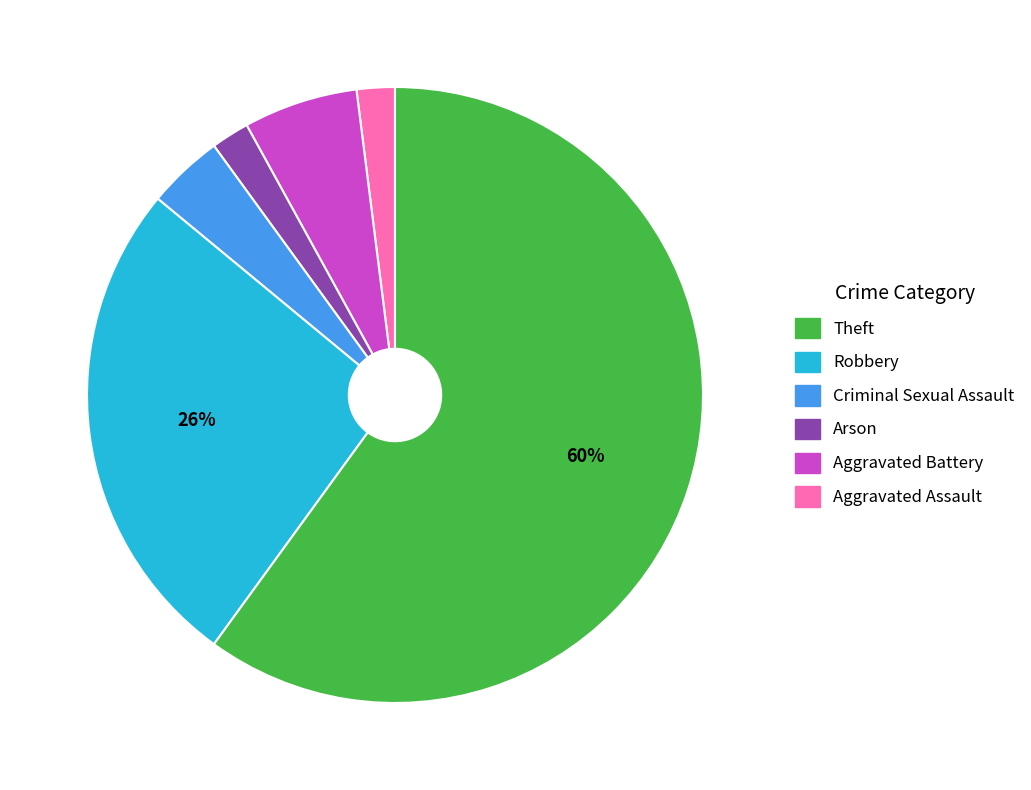

Does any single category account for the majority?

Yes